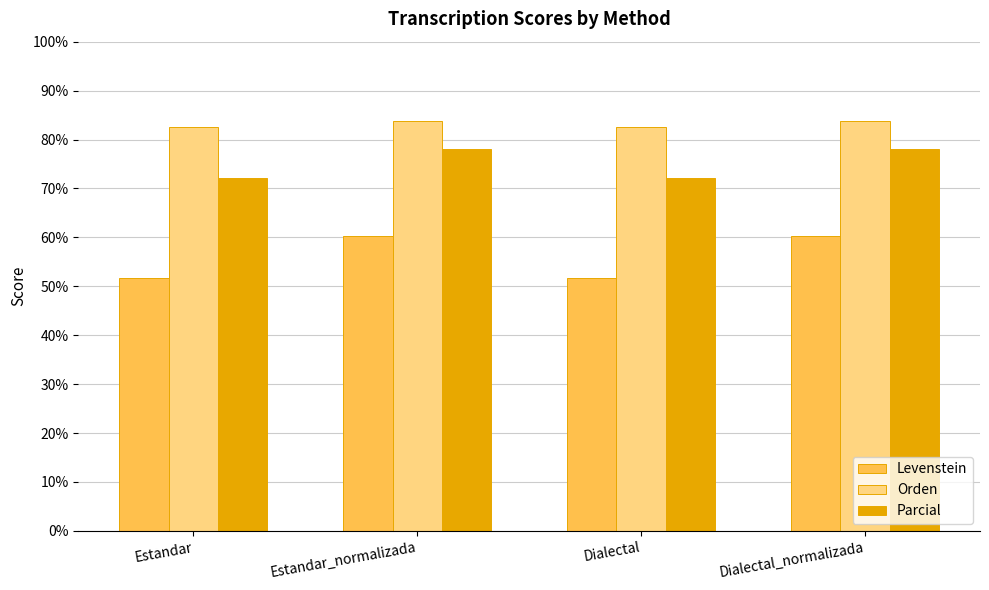

What is the maximum value shown in the chart?

83.7